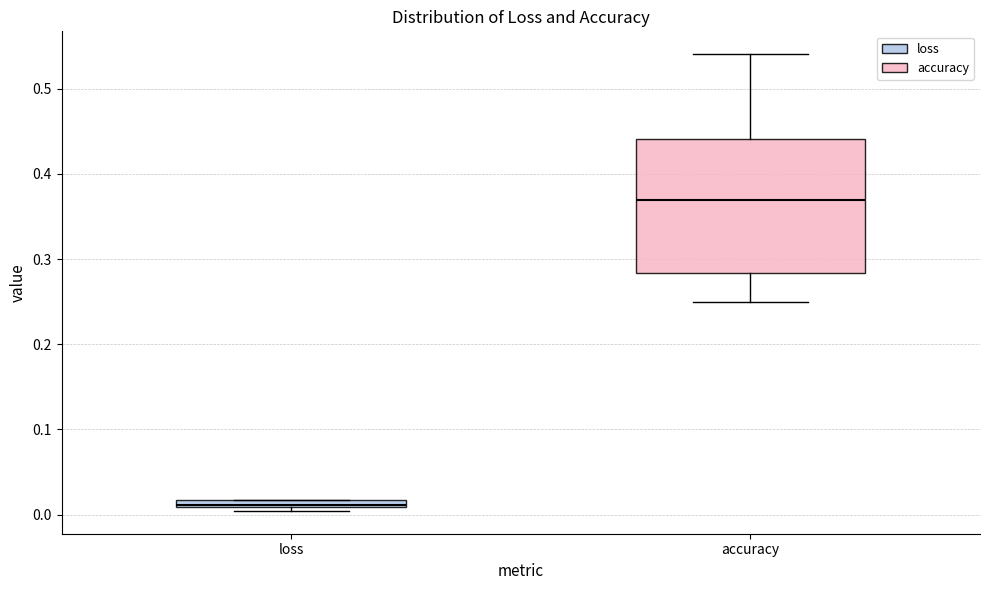

Where is the lower edge of the box for loss on the y-axis? The values are not printed on the chart, so give them approximately, as read against the axis.

0.01